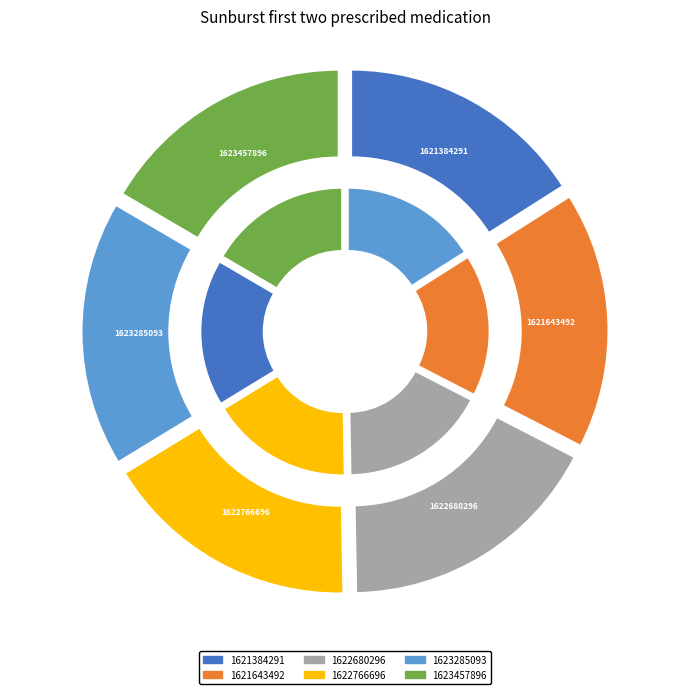

Which slice is the smallest?

1621384291